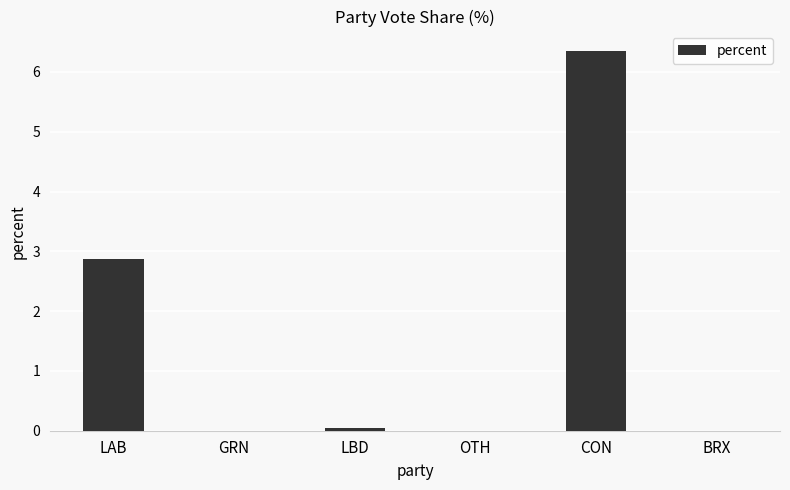

What is the maximum value shown in the chart?

6.4